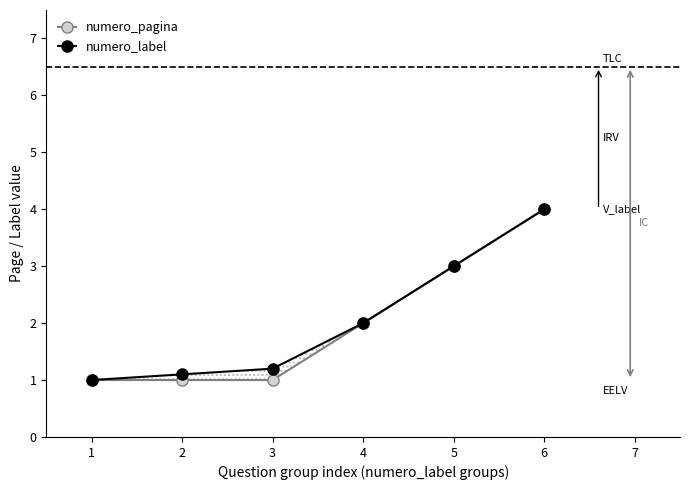

Reading left to right, transcribe all the data shown in this chart.

numero_pagina: 1.0	1.0	1.0	2.0	3.0	4.0
numero_label: 1.0	1.1	1.2	2.0	3.0	4.0